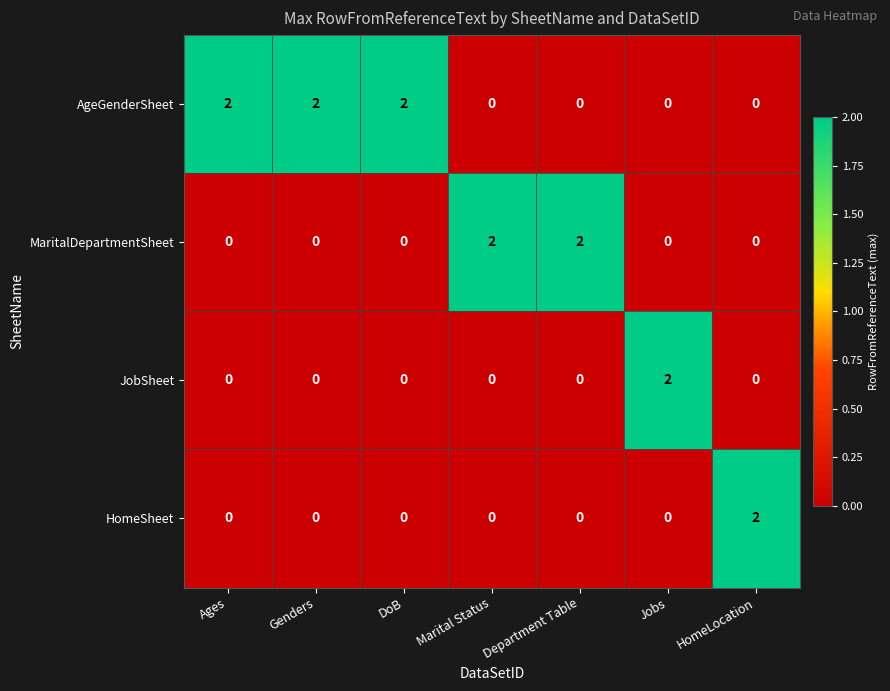

How many AgeGenderSheet values are between 0 and 2?

7